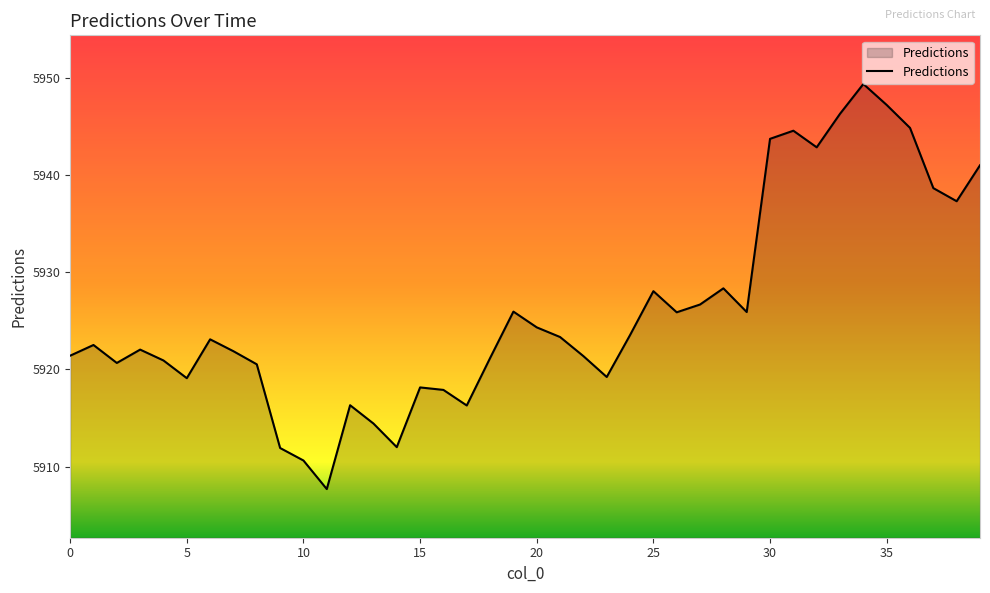

What is the maximum value shown in the chart?

5949.3